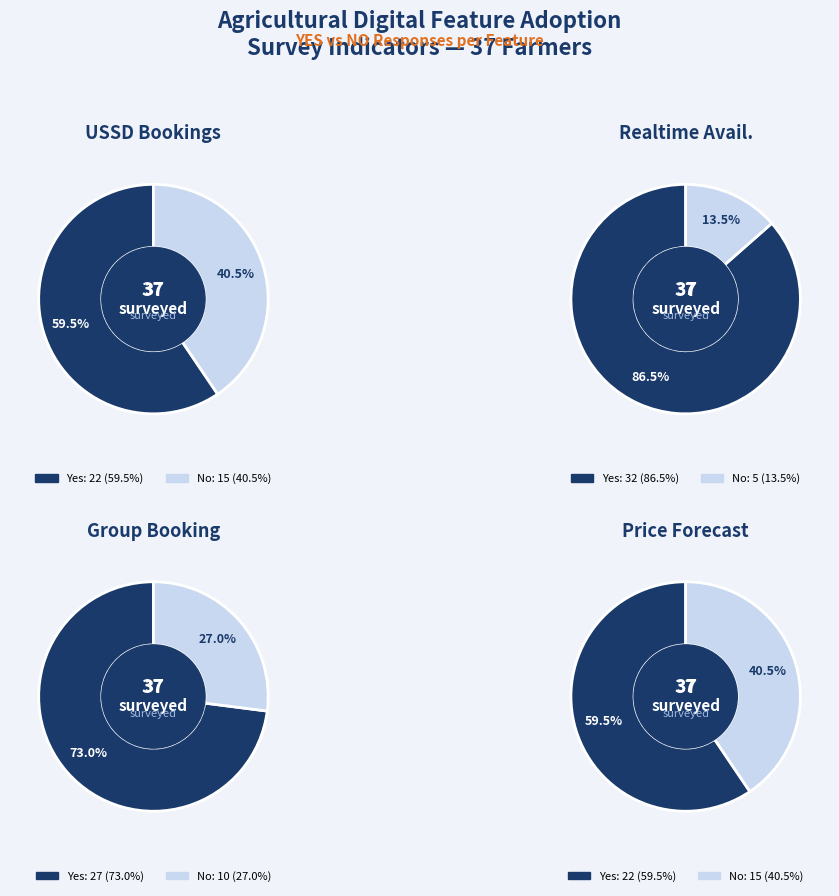

What is the largest slice in the pie chart?

yes